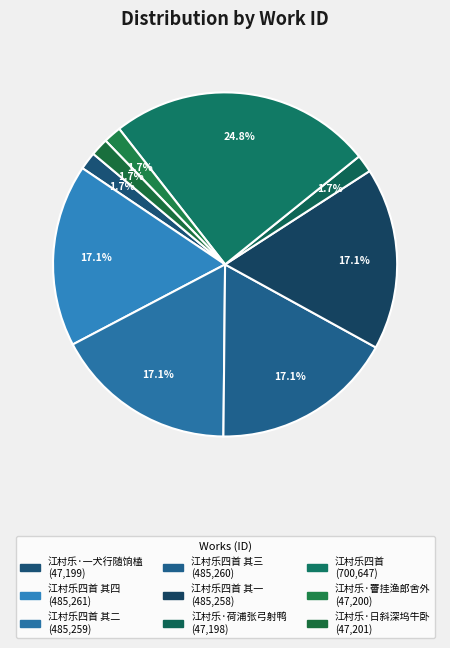

To the nearest percent, what is the average slice percentage?

11%